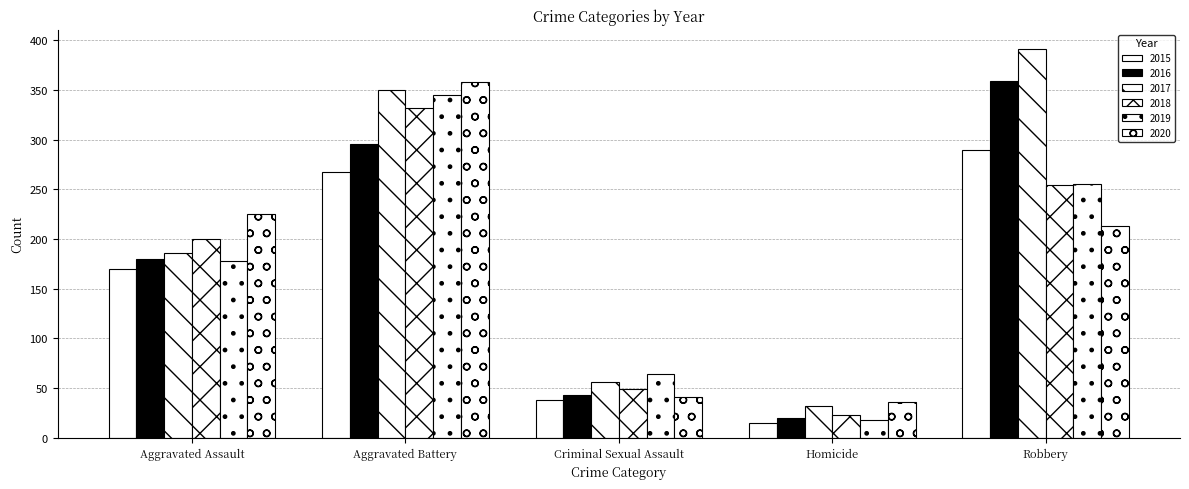

Are the bars horizontal?

No